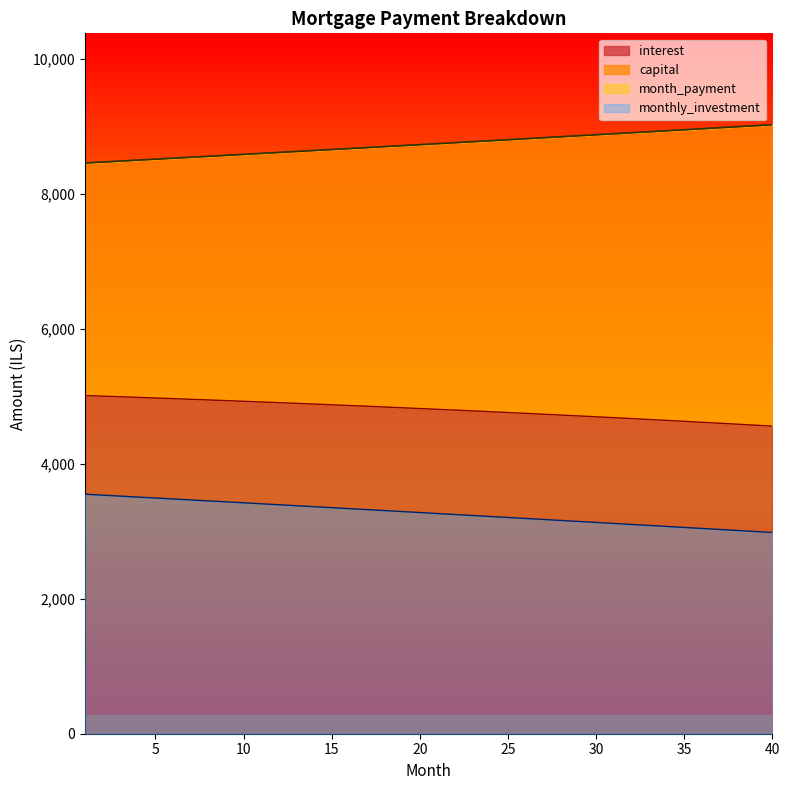

What value does the capital series have at 38?

8989.8